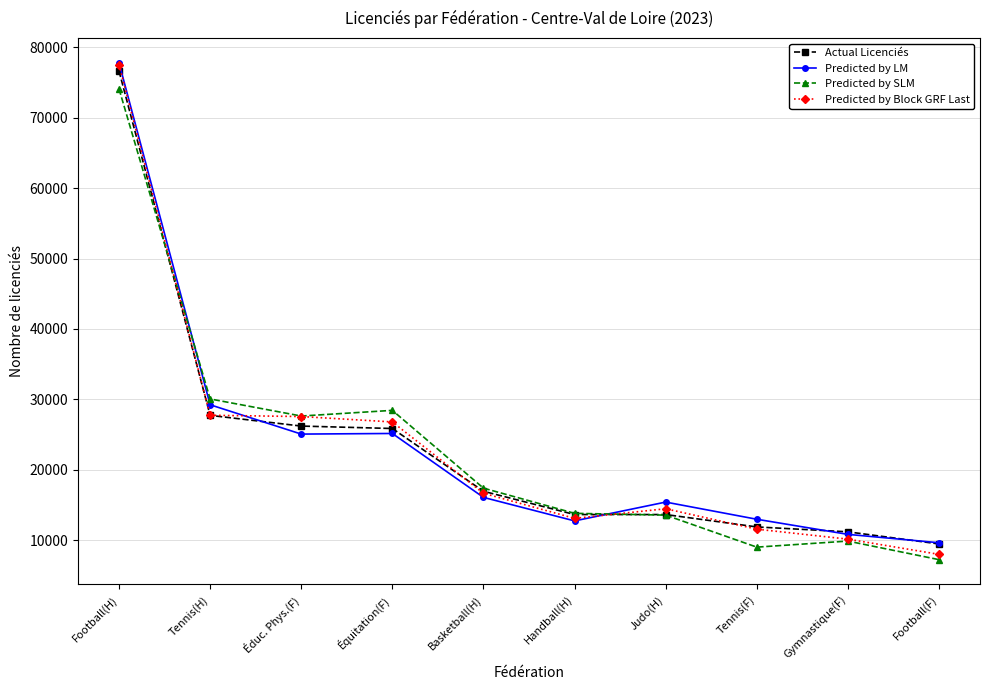

True or false: Predicted by LM and Predicted by SLM intersect in this chart.

True